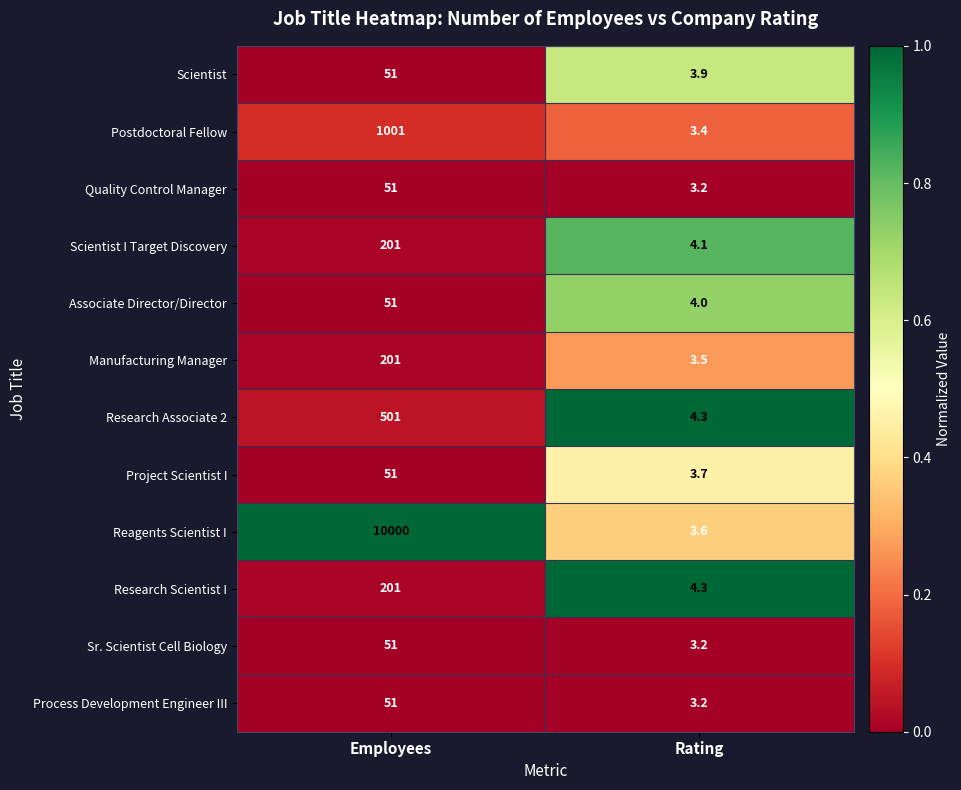

True or false: Manufacturing Manager has a value of 94.1 at Employees.

False